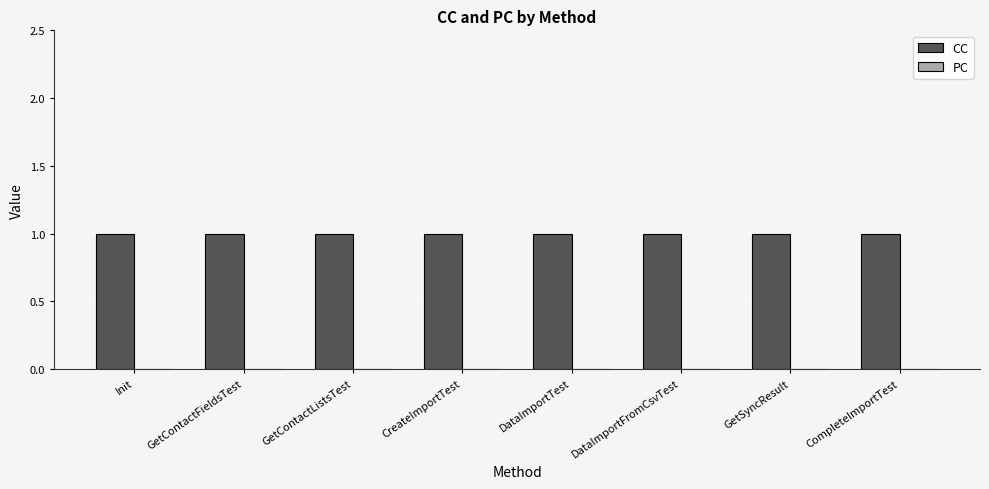

Reading right to left, transcribe all the data shown in this chart.

CC: 1	1	1	1	1	1	1	1
PC: 0	0	0	0	0	0	0	0